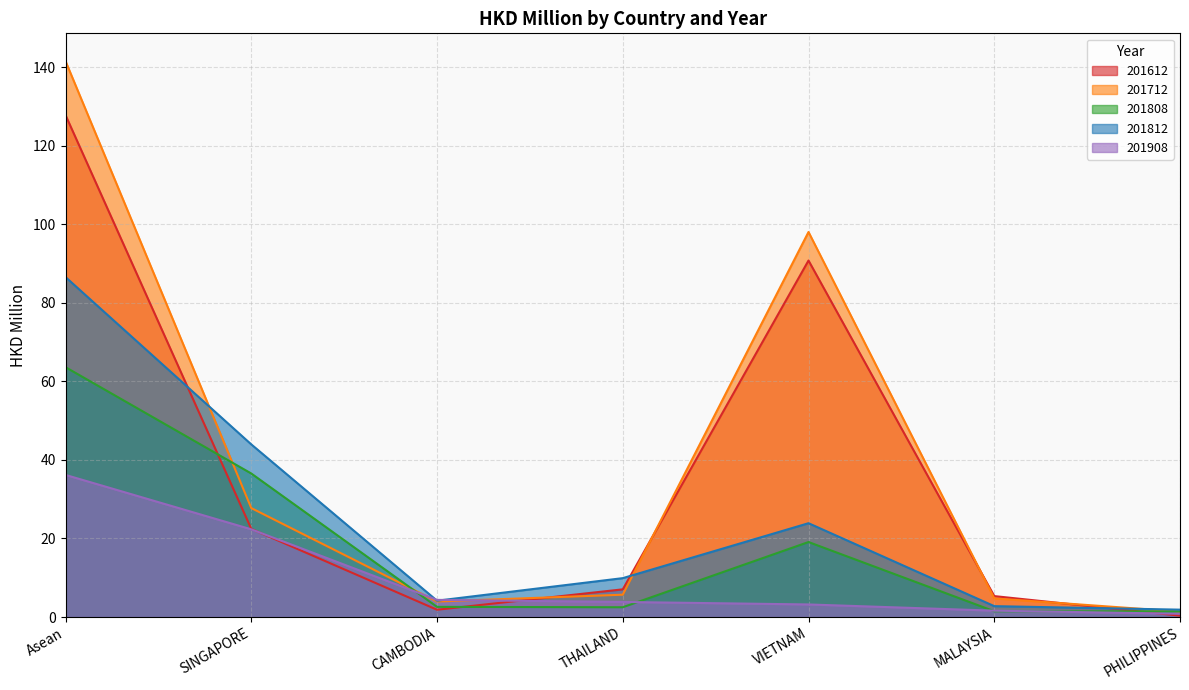

What is the maximum value shown in the chart?

141.5